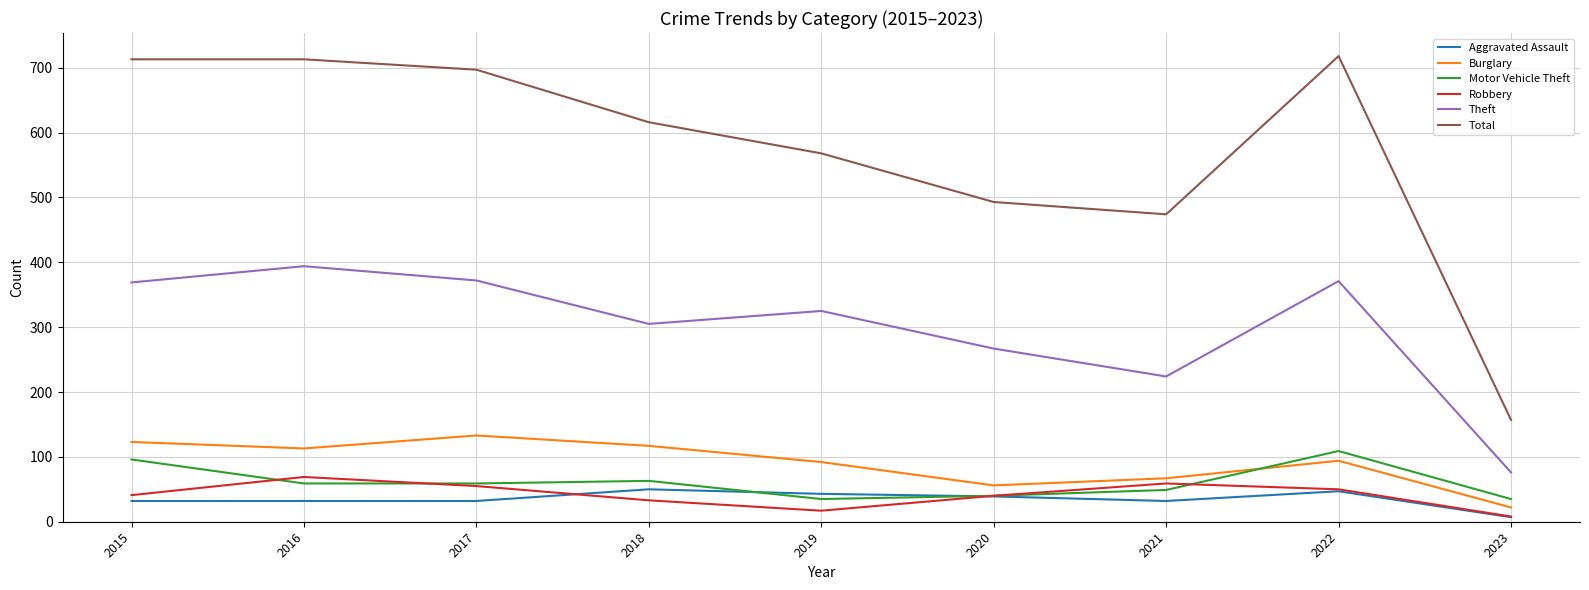

What is the total value across all series at 2021?

905